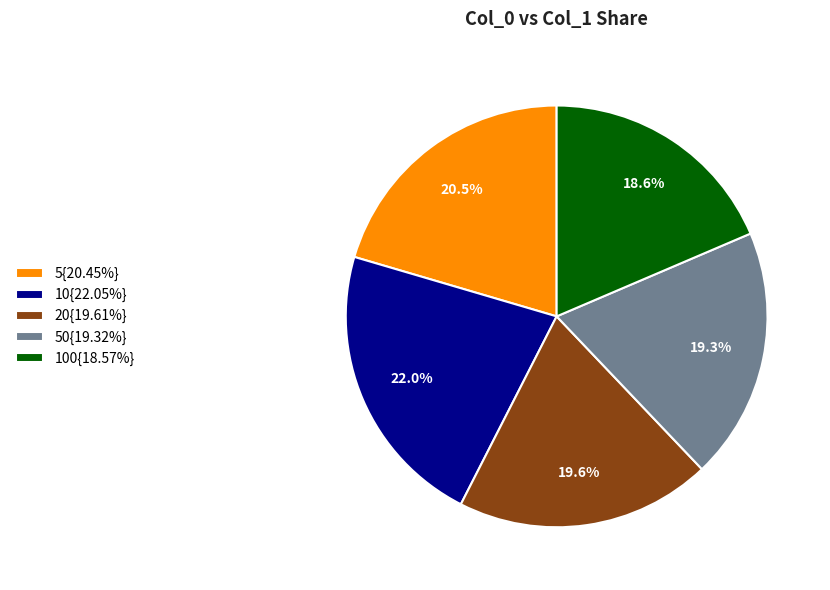

Is 100{18.57%} the majority of the pie?

No